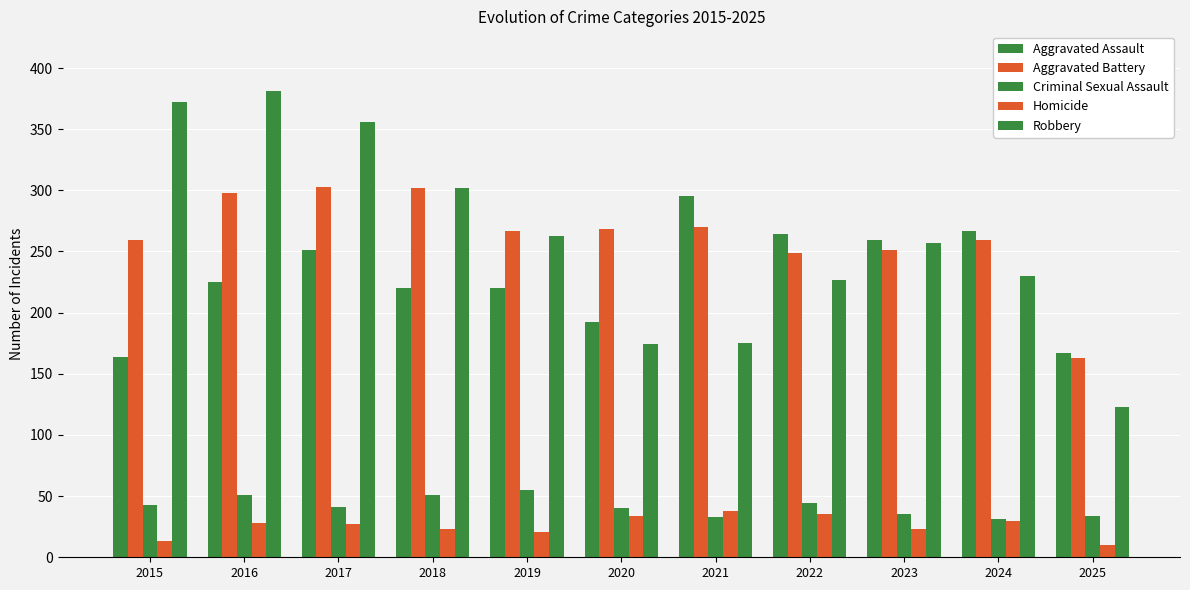

How many series are shown in this chart?

5